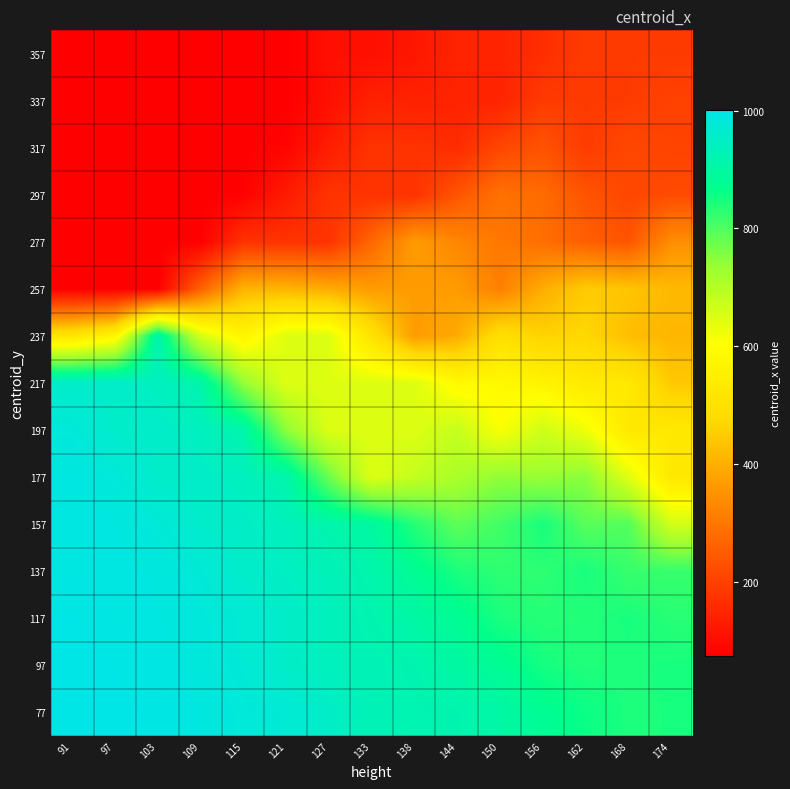

What is the total value across all series at 103?

9167.0